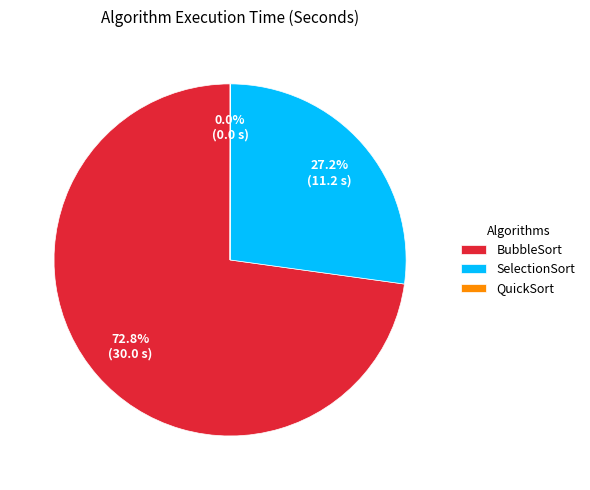

How much of the chart is everything except SelectionSort?

72.8%